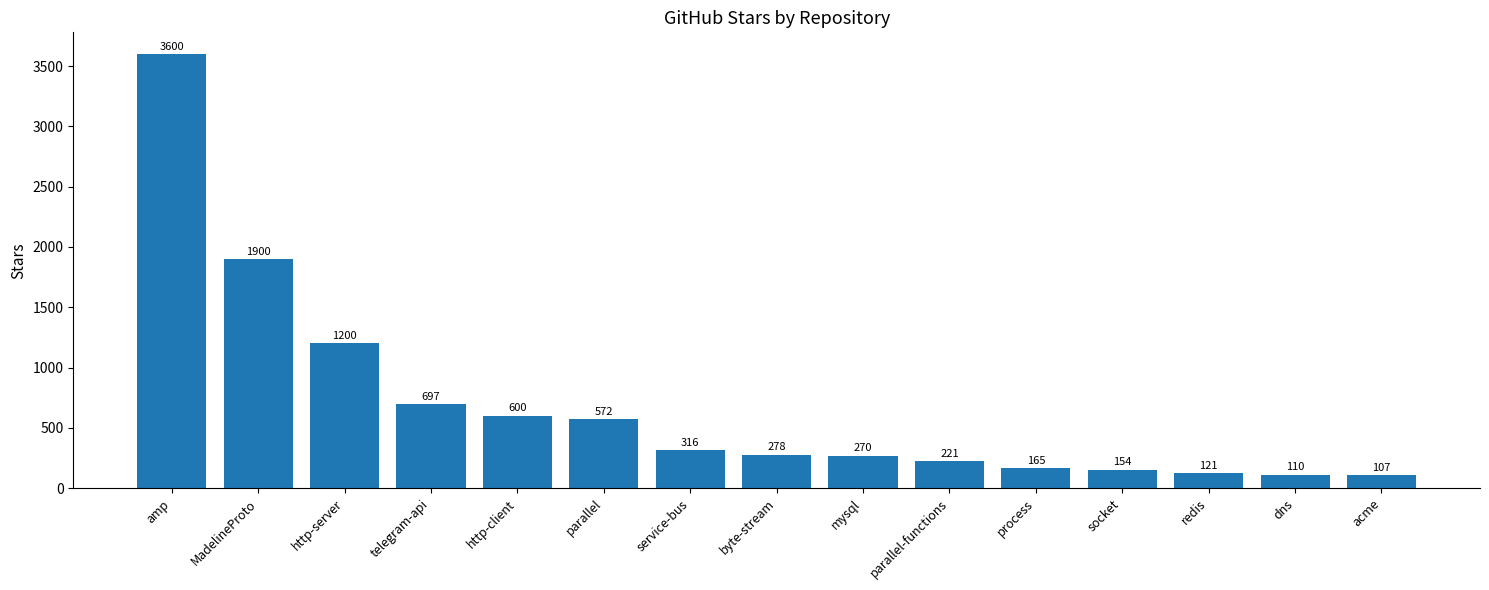

What is the difference between the maximum and minimum values?

3493